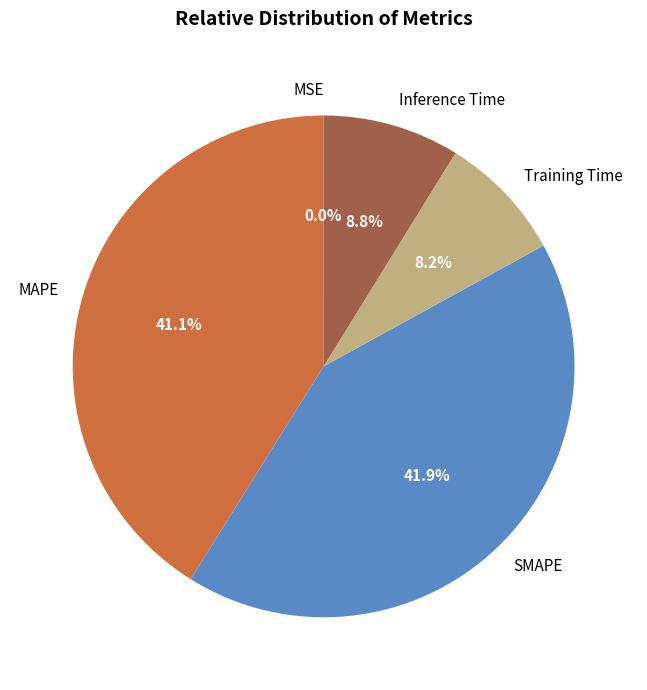

Do Training Time and MAPE together represent more than half of the pie?

No